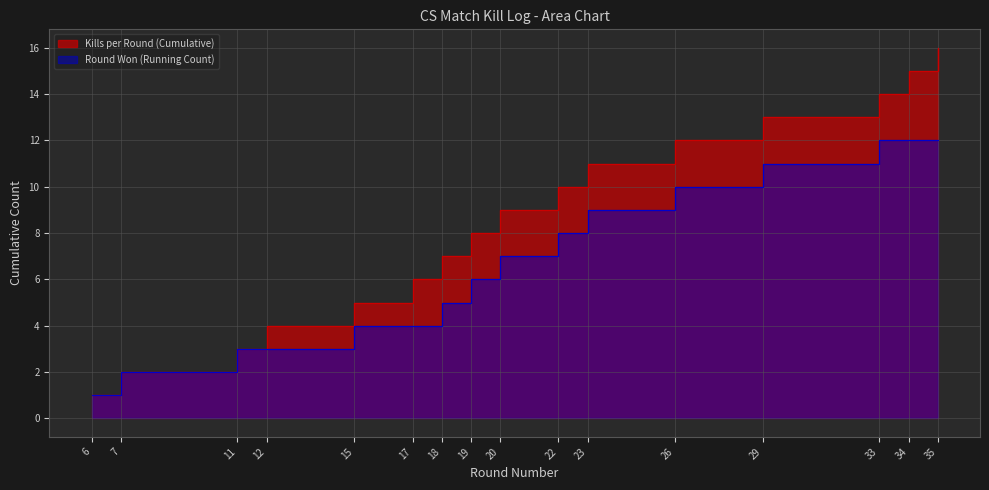

Which series has the largest range (max minus min)?

Kills per Round (Cumulative)